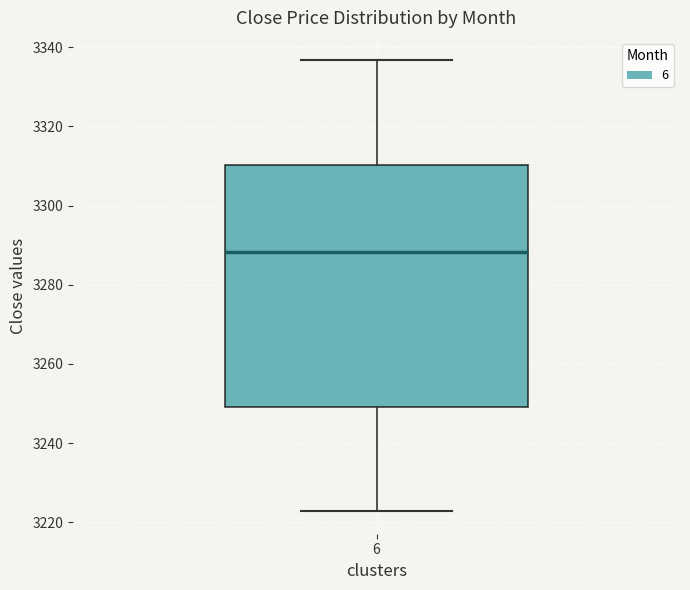

Where does the upper whisker of the box at x = 6 end on the y-axis? The values are not printed on the chart, so give them approximately, as read against the axis.

3336